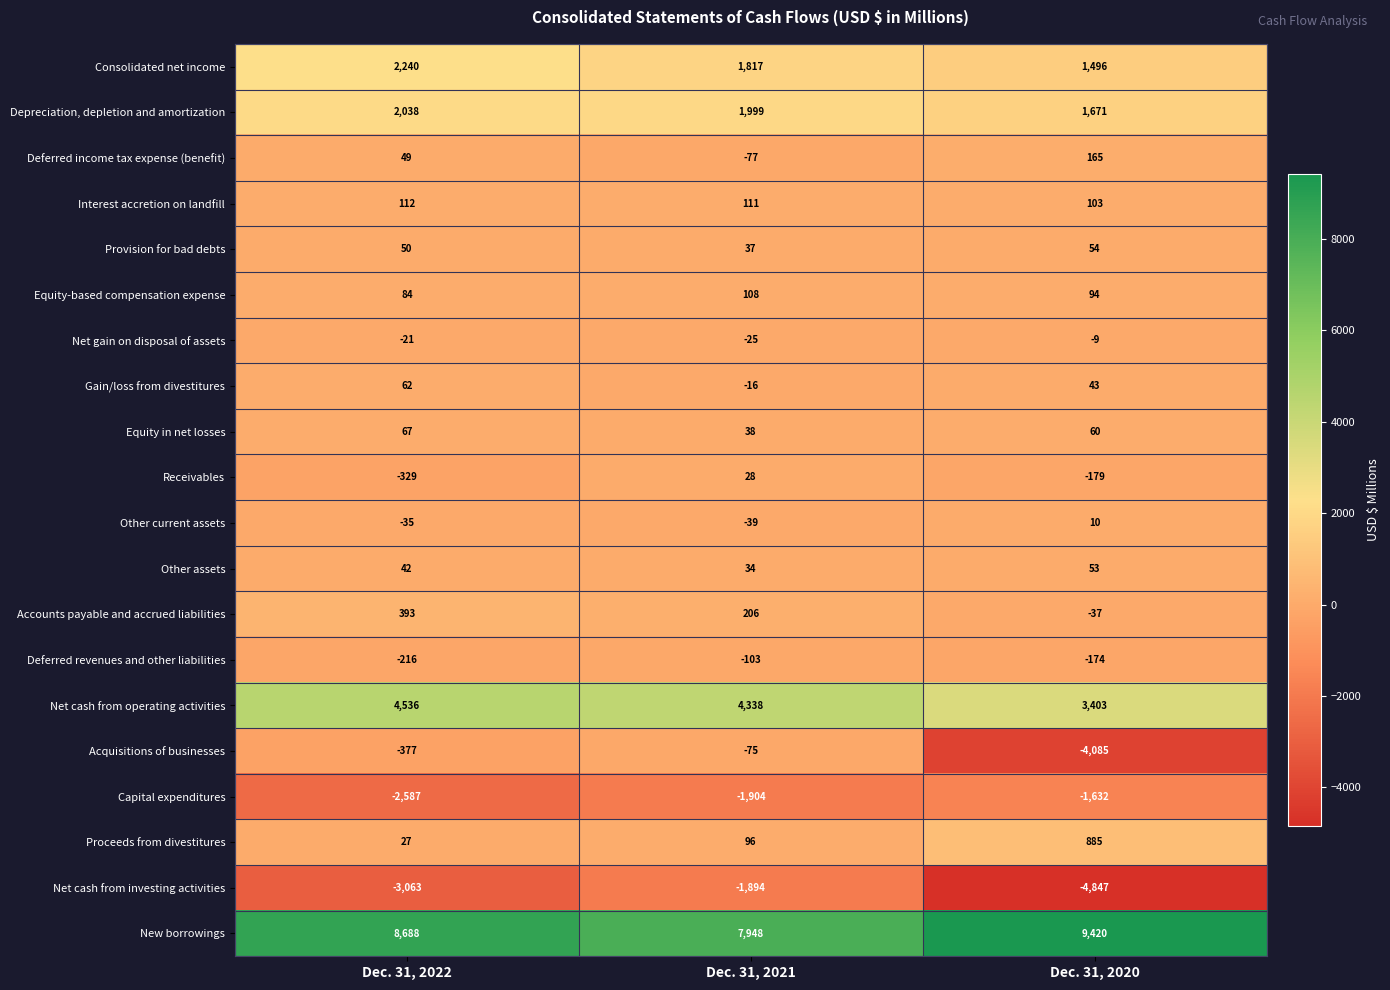

What is the difference between the Deferred revenues and other liabilities values at Dec. 31, 2022 and Dec. 31, 2020?

42